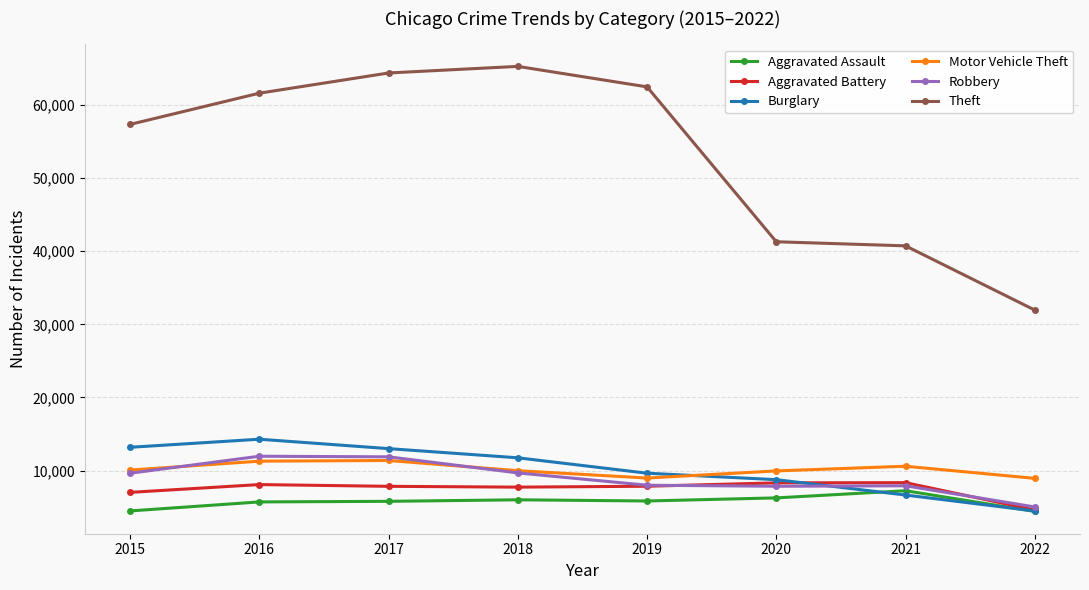

What is the value of the Aggravated Assault point at the 8th from the left?

4406